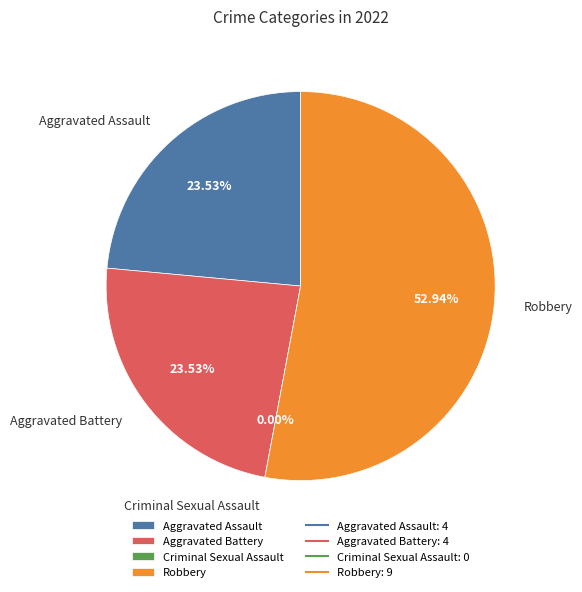

To the nearest percent, what is the average slice percentage?

25%